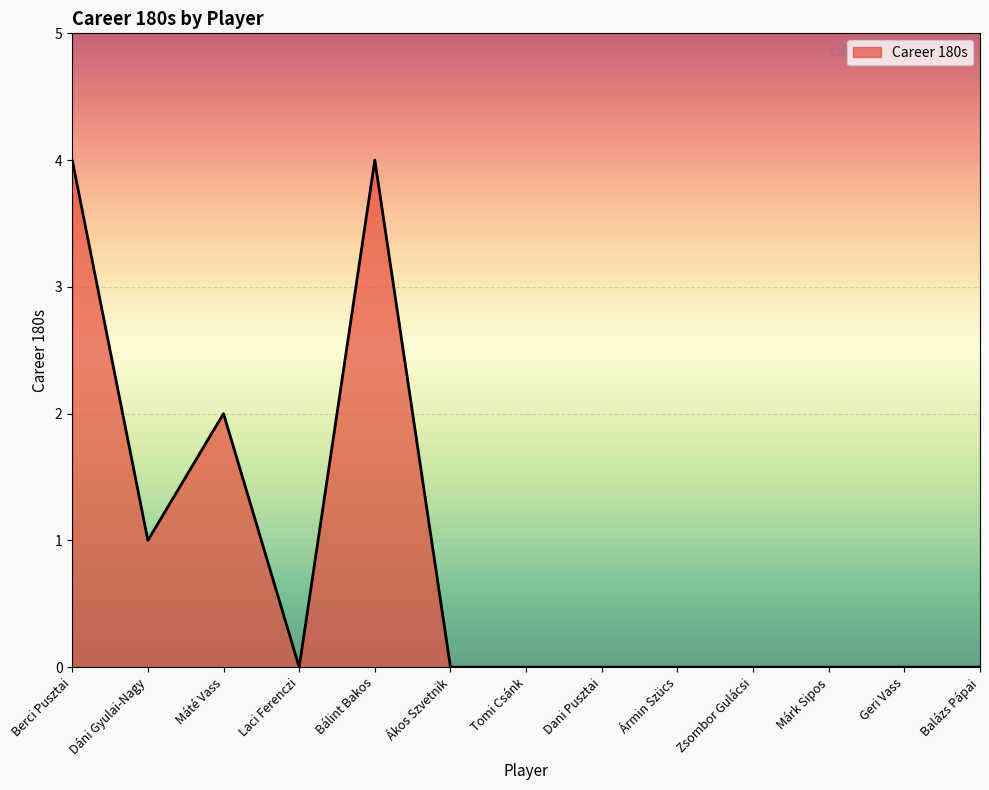

What position from the right is Ákos Szvetnik?

8